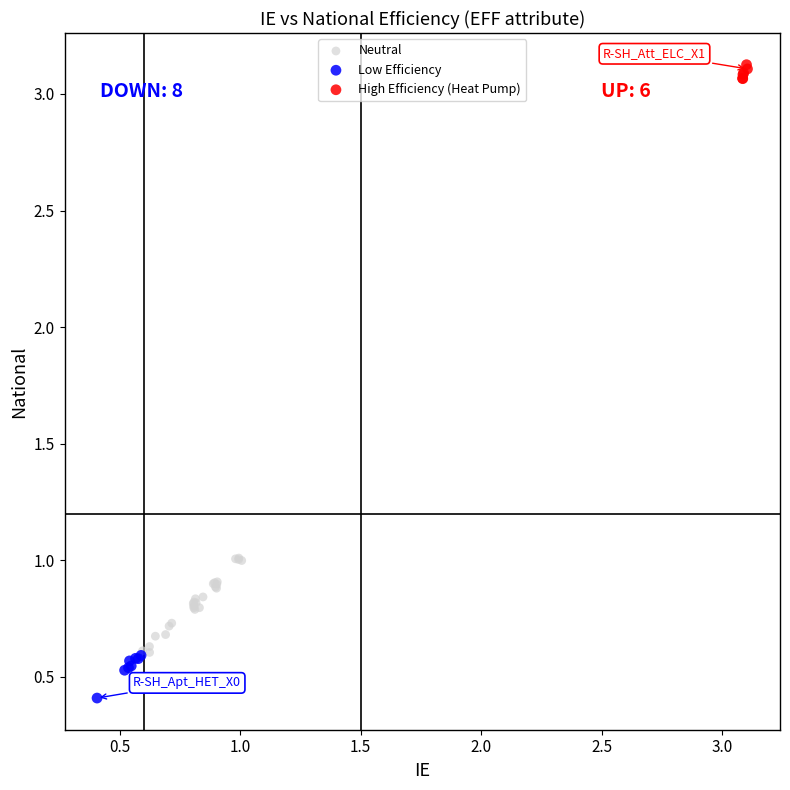

Which series reaches the maximum Y coordinate?

High Efficiency (Heat Pump)